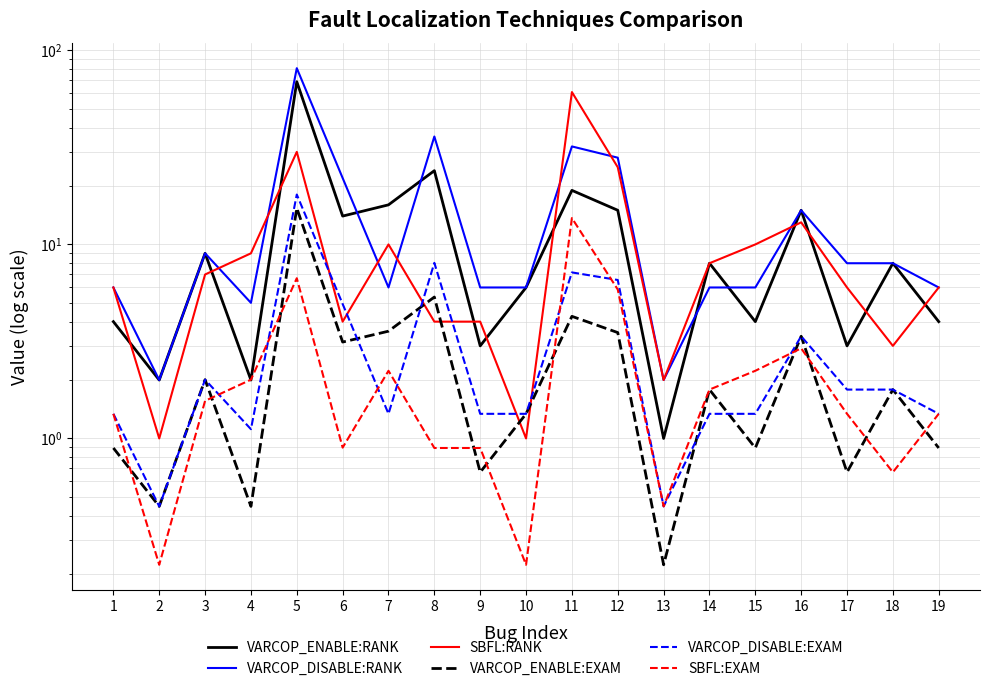

Which series changed the most between 1 and 3?

VARCOP_ENABLE:RANK